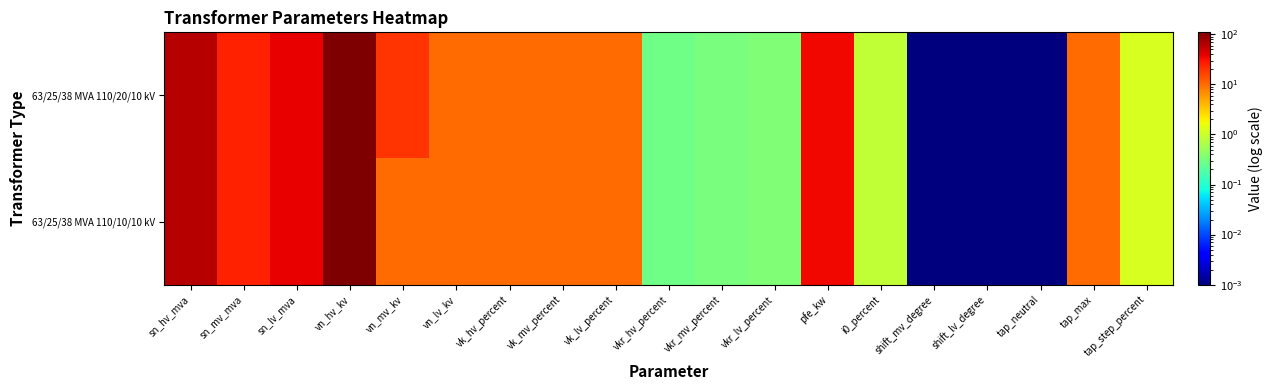

What is the total value across all series at vk_mv_percent?

20.8